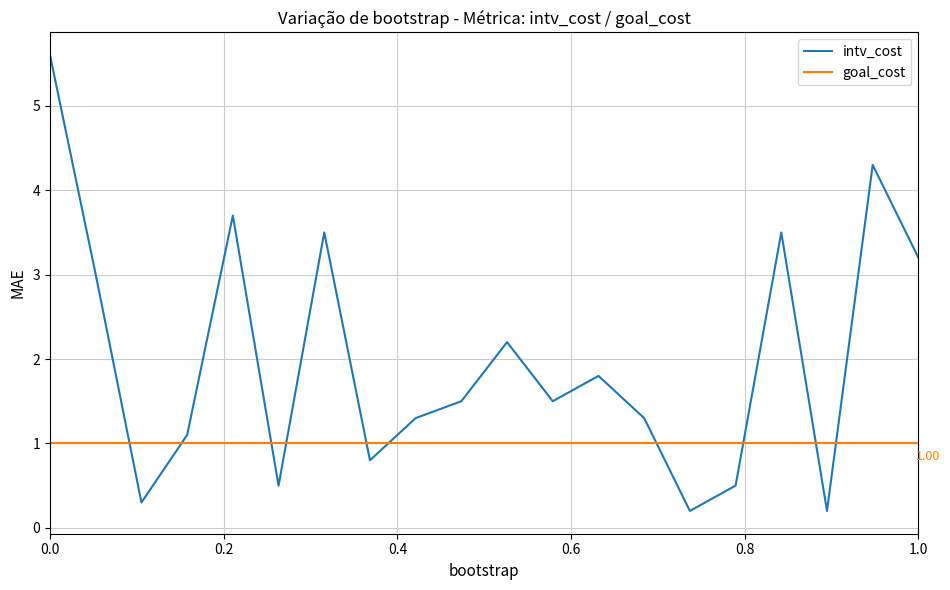

How many times do goal_cost and intv_cost cross each other?

10